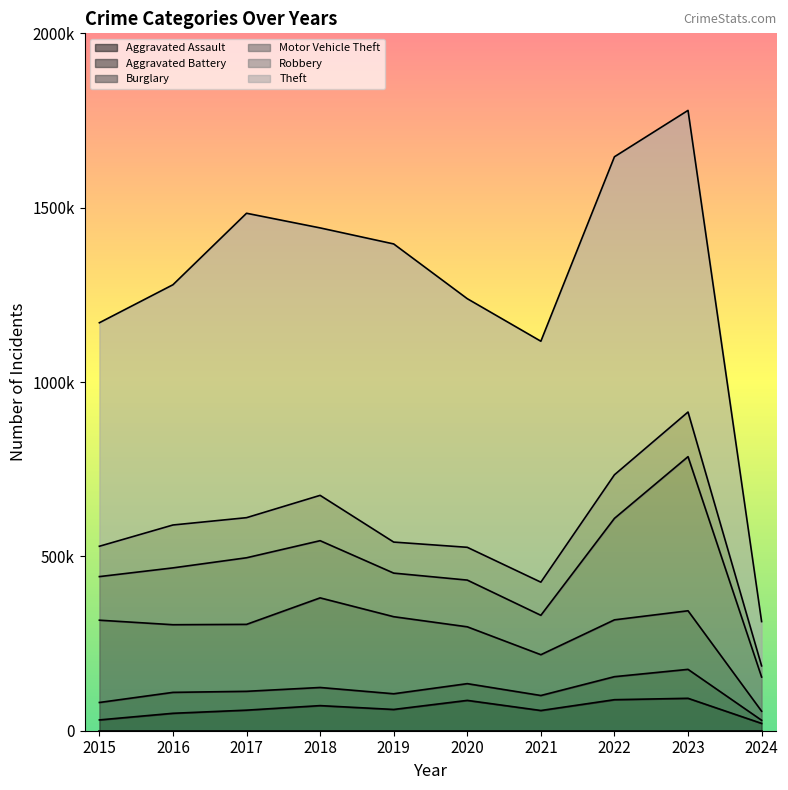

Does the chart display data point markers on the line(s)?

No